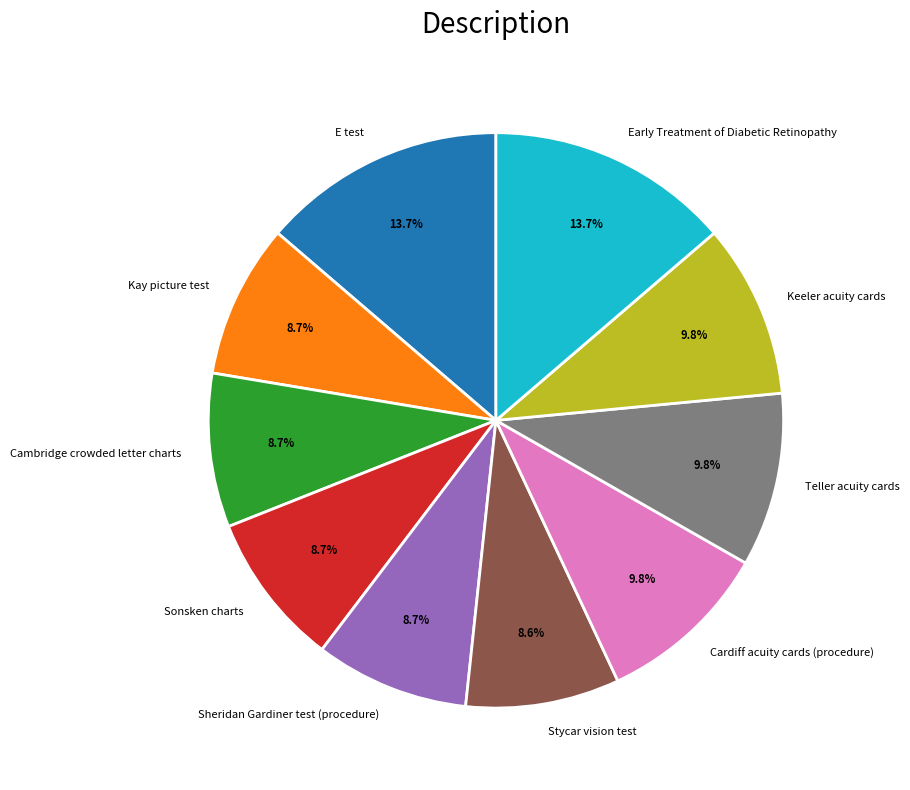

What portion of the pie excludes Cambridge crowded letter charts?

91.3%